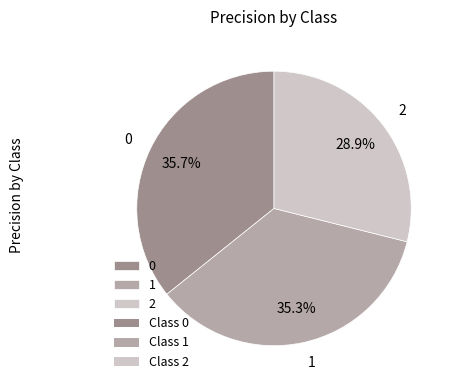

To the nearest percent, what is the difference between the 0 and 2 slice percentages?

7%